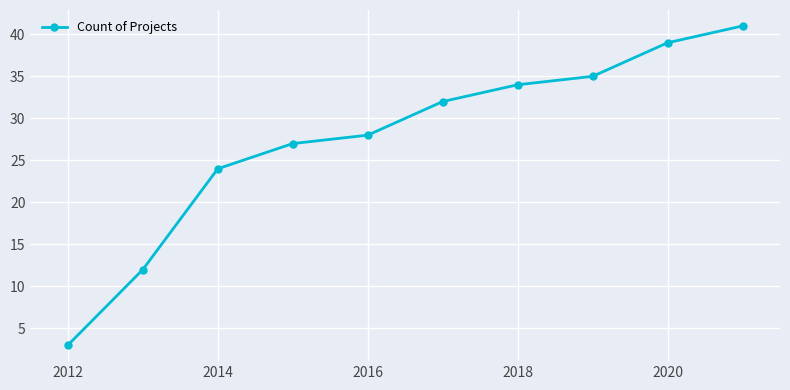

What is the average value?

28